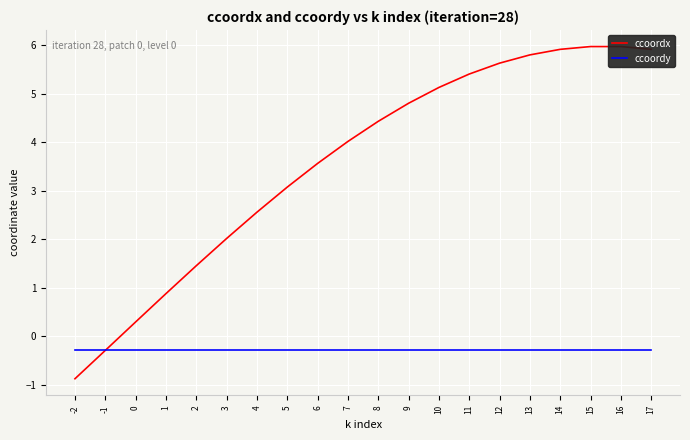

Which series has the widest spread of values?

ccoordx